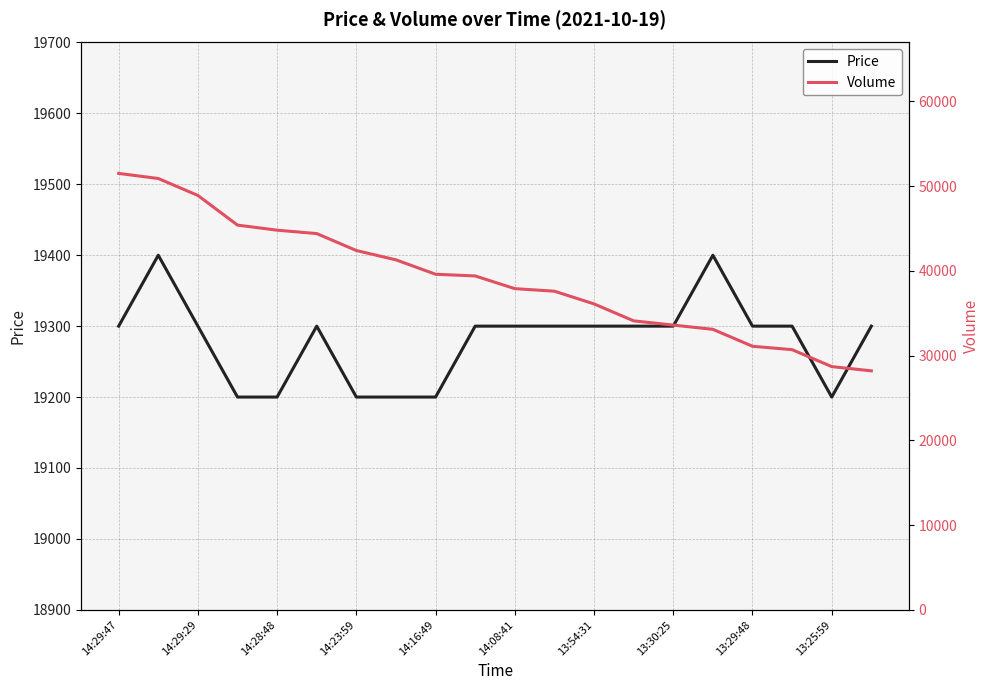

Where does the Volume series first go above 39400?

14:29:47